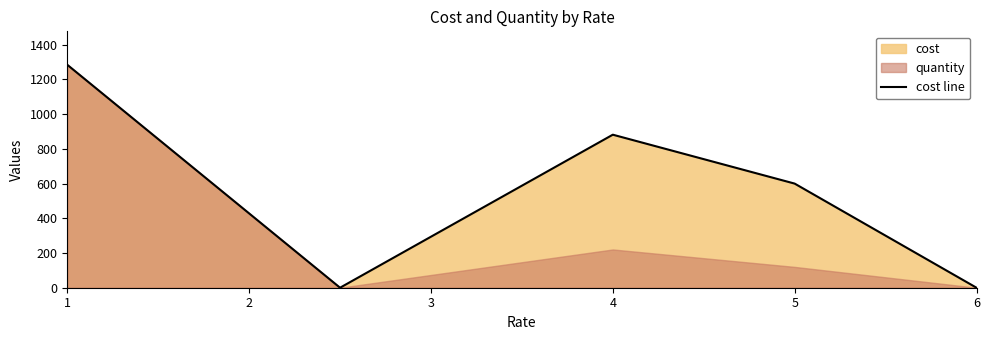

The value of cost line at 4 is 1378.6. True or false?

False